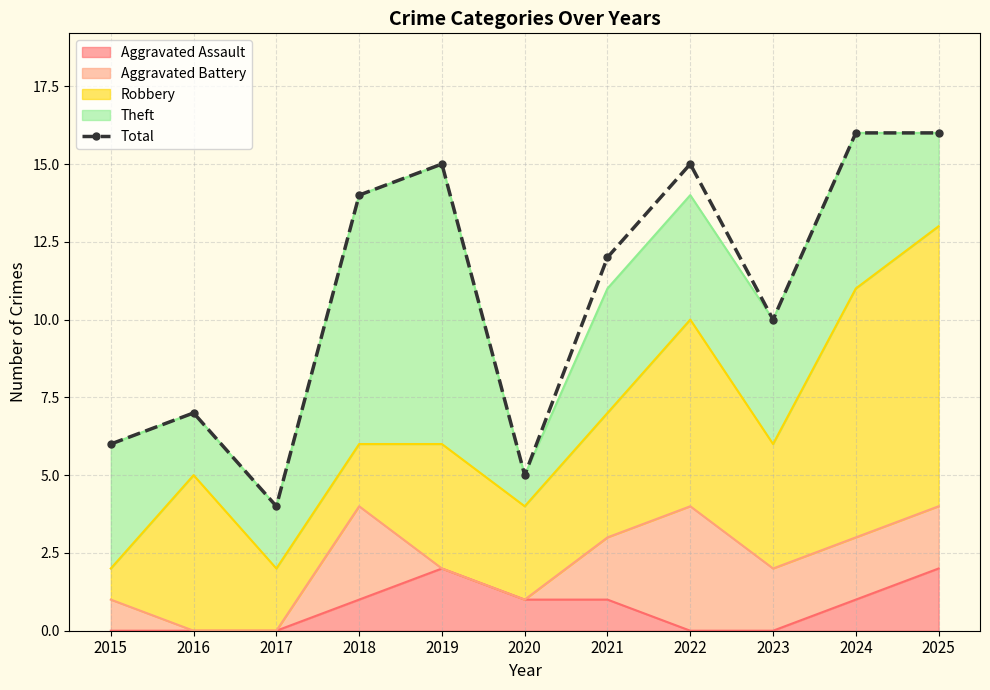

At which category does the data reach its first local peak?

2016